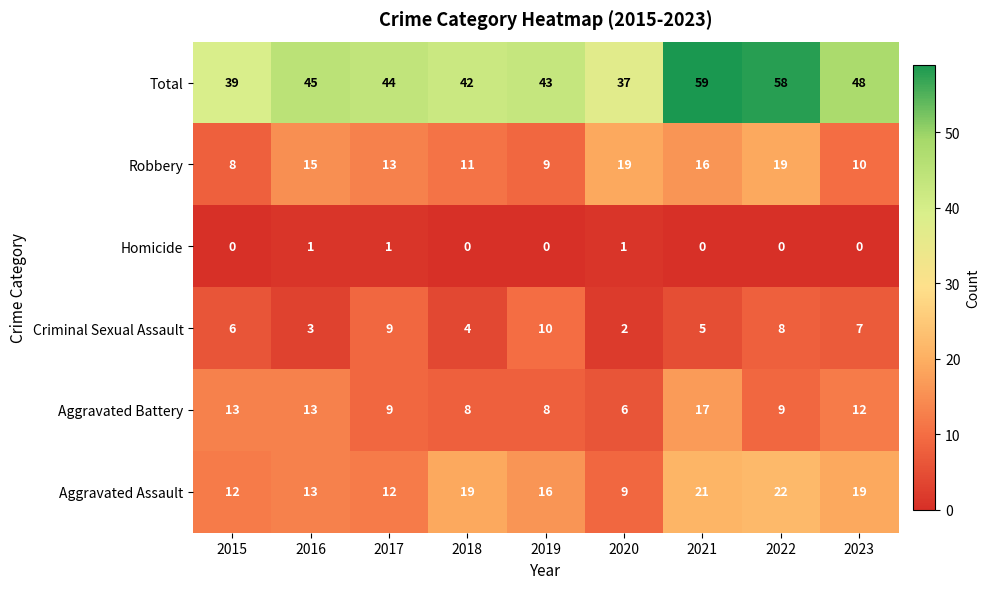

How many positive values does the Homicide series have?

3